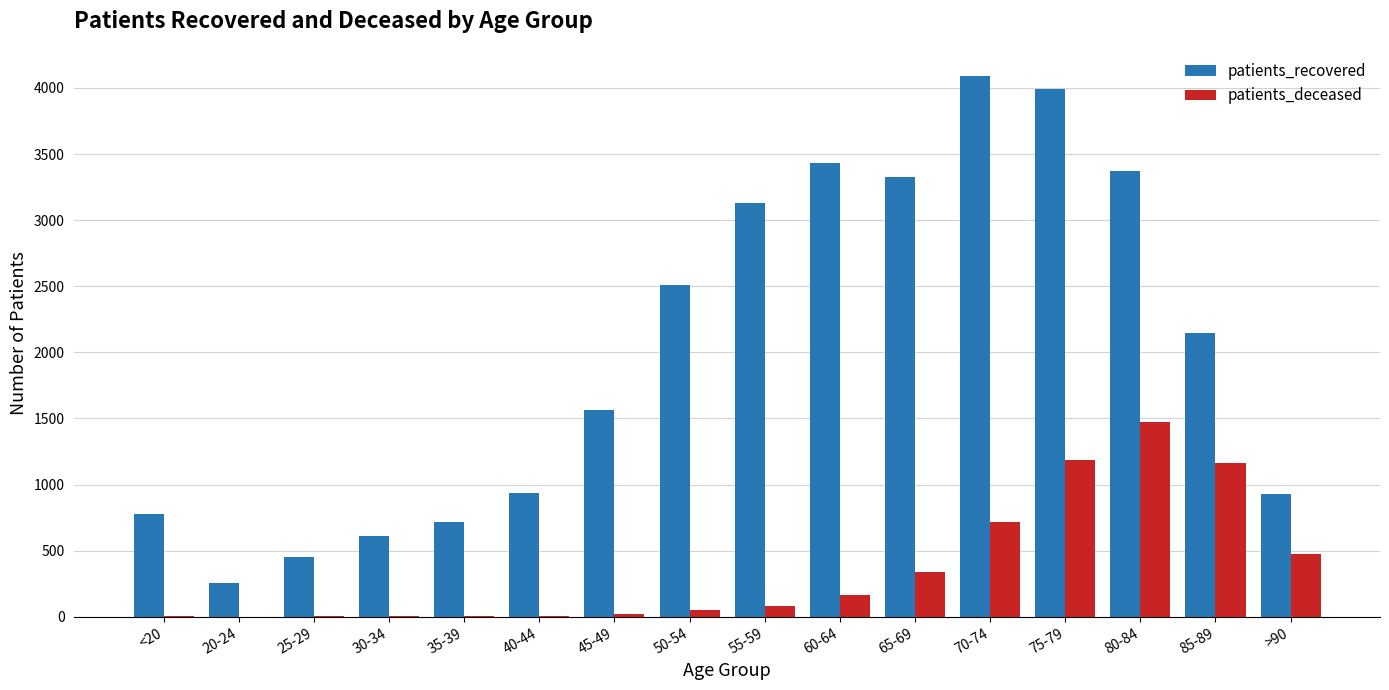

The patients_deceased series shows 20 at 45-49. True or false?

True